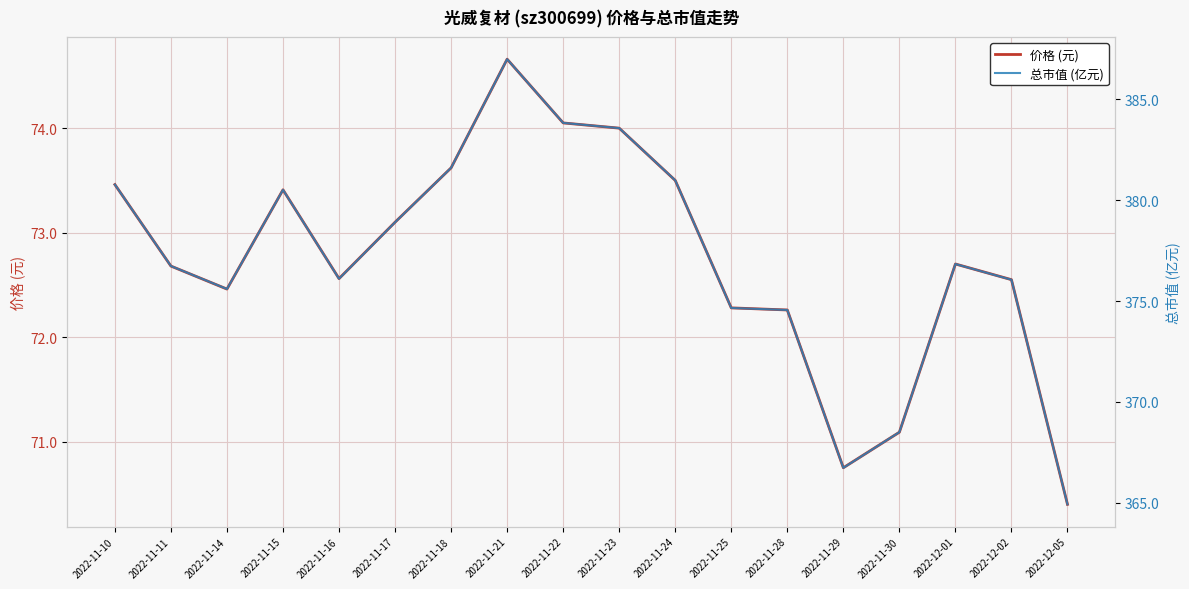

At 2022-11-25, list the series in order from smallest to largest.

价格 (元), 总市值 (亿元)